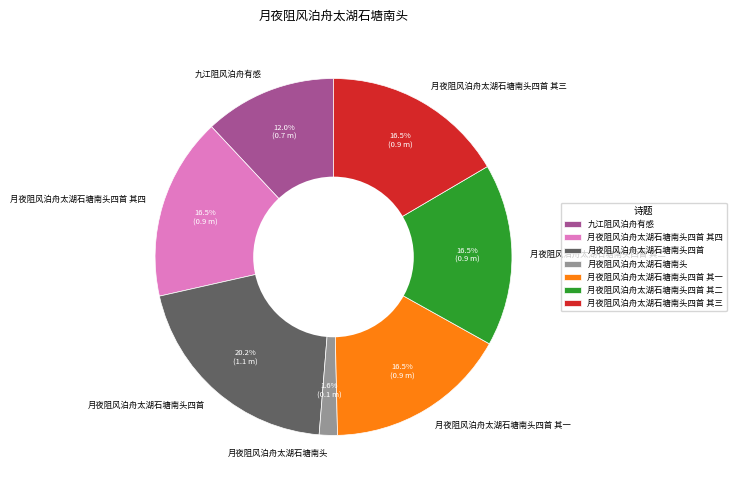

Does 月夜阻风泊舟太湖石塘南头四首 其二 represent more than half of the total?

No